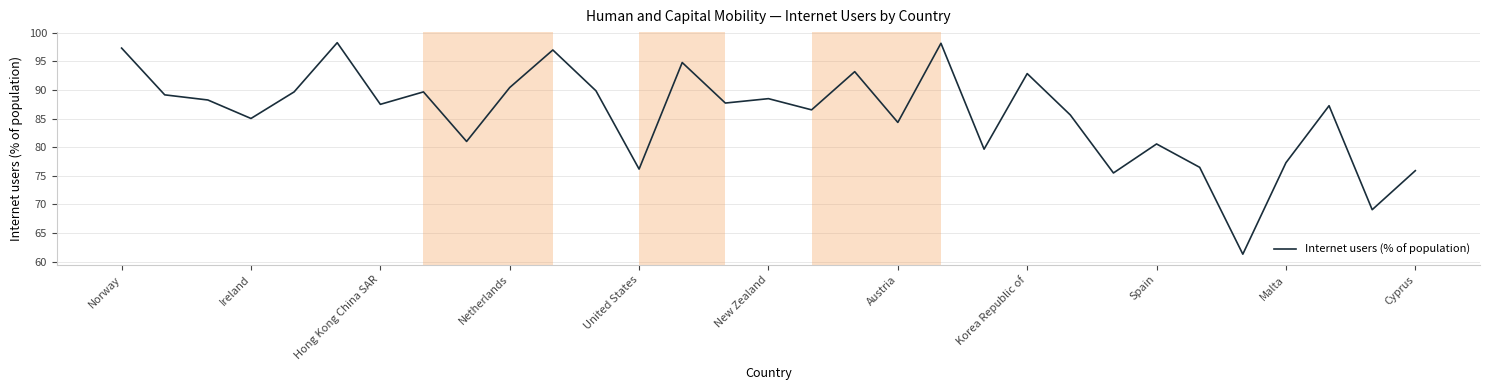

What is the greatest value displayed?

98.2